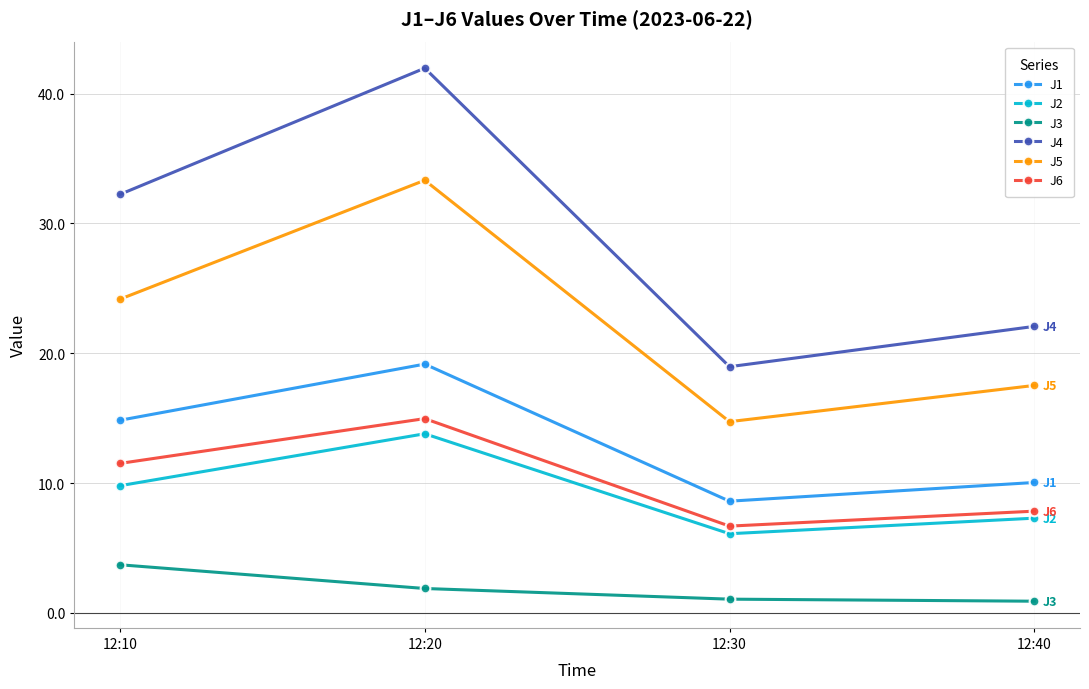

At 12:40, list the series in order from largest to smallest.

J4, J5, J1, J6, J2, J3